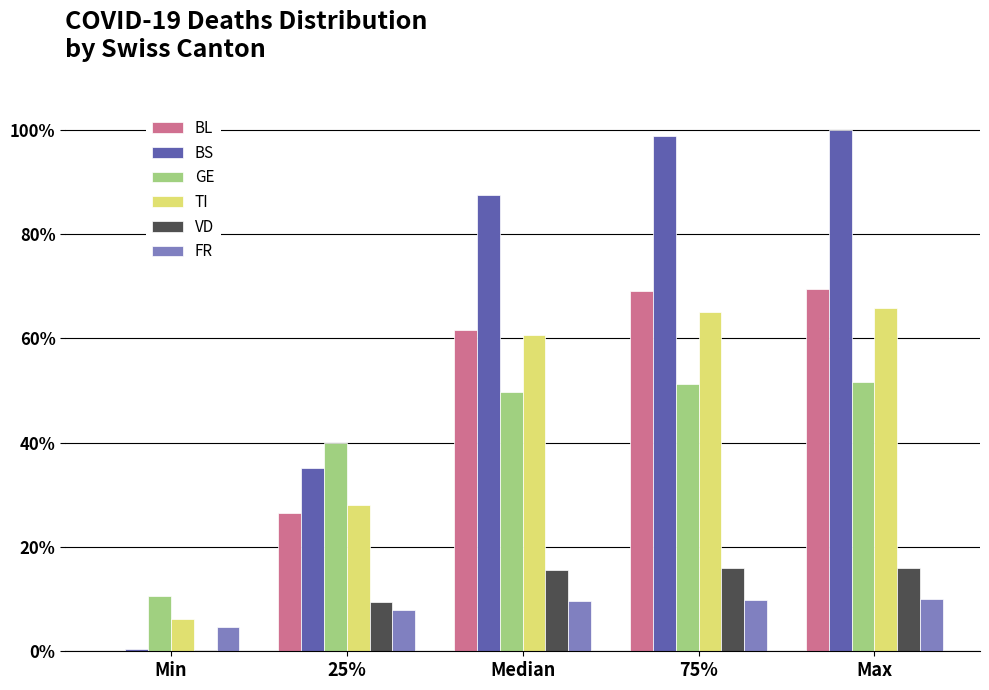

Which series has the largest total across all categories?

BS